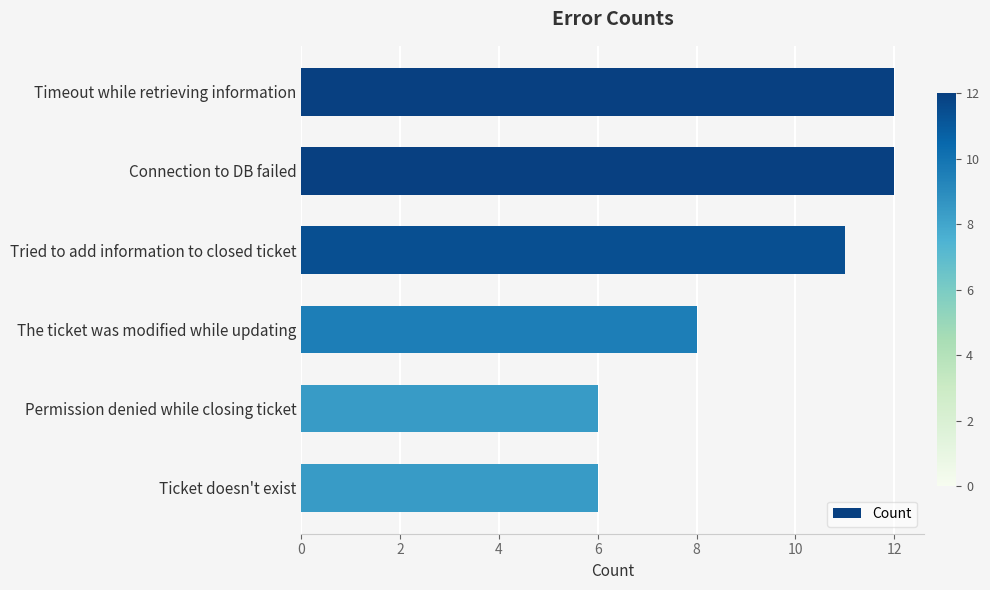

What is the smallest value displayed?

6